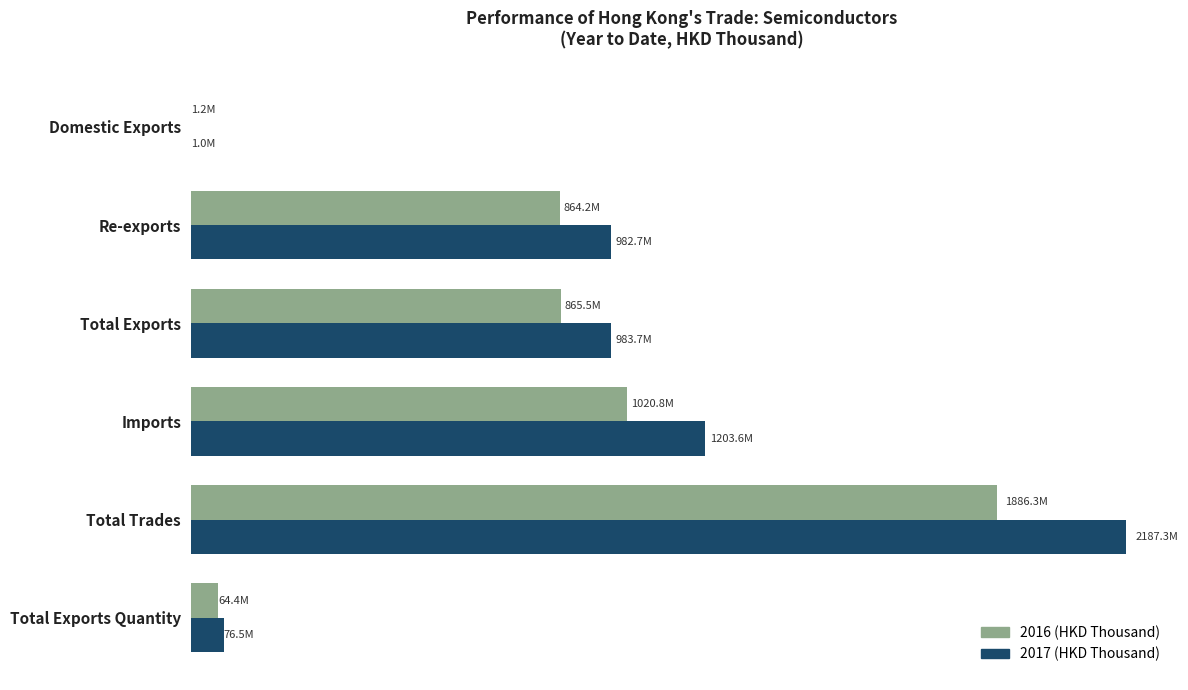

What is the highest value of the 2016 (HKD Thousand) series?

1886281889.6